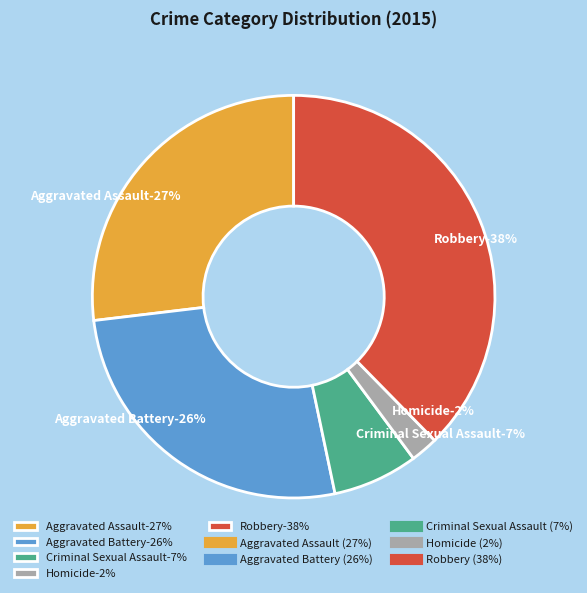

What is the total percentage of Aggravated Assault and Homicide?

29.1%